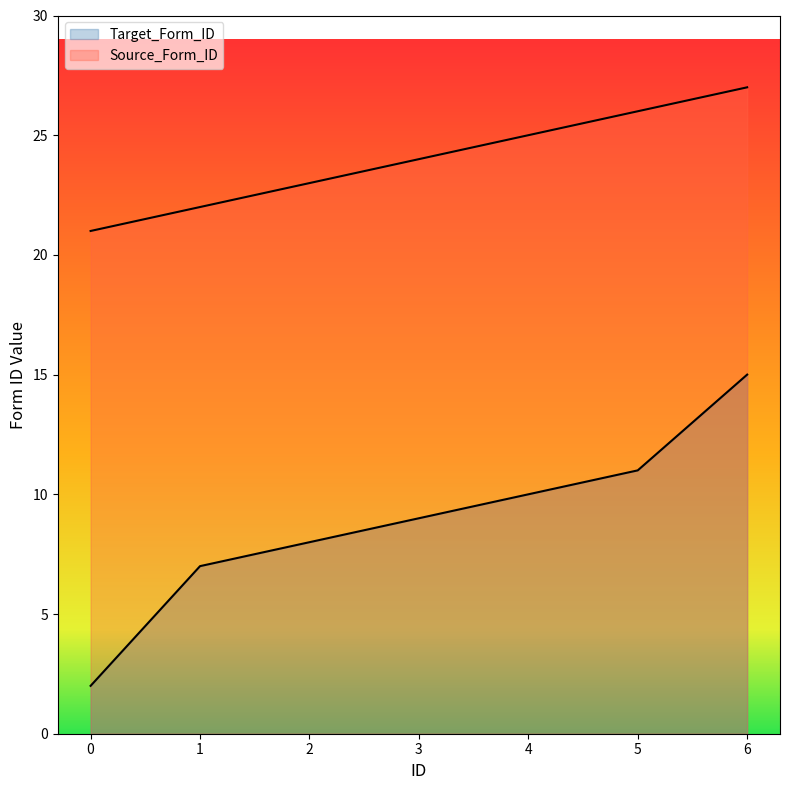

List the labels in order of Source_Form_ID value, largest first.

6, 5, 4, 3, 2, 1, 0